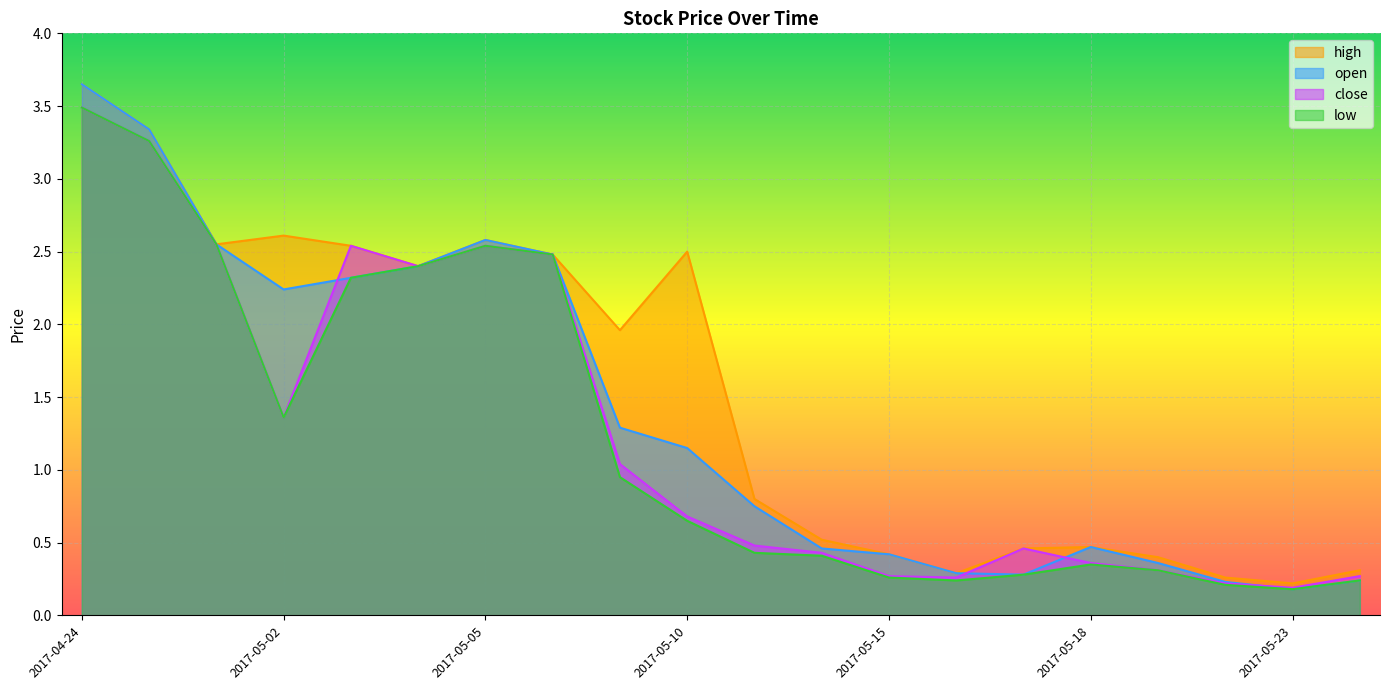

At how many categories does at least one series exceed 2?

9